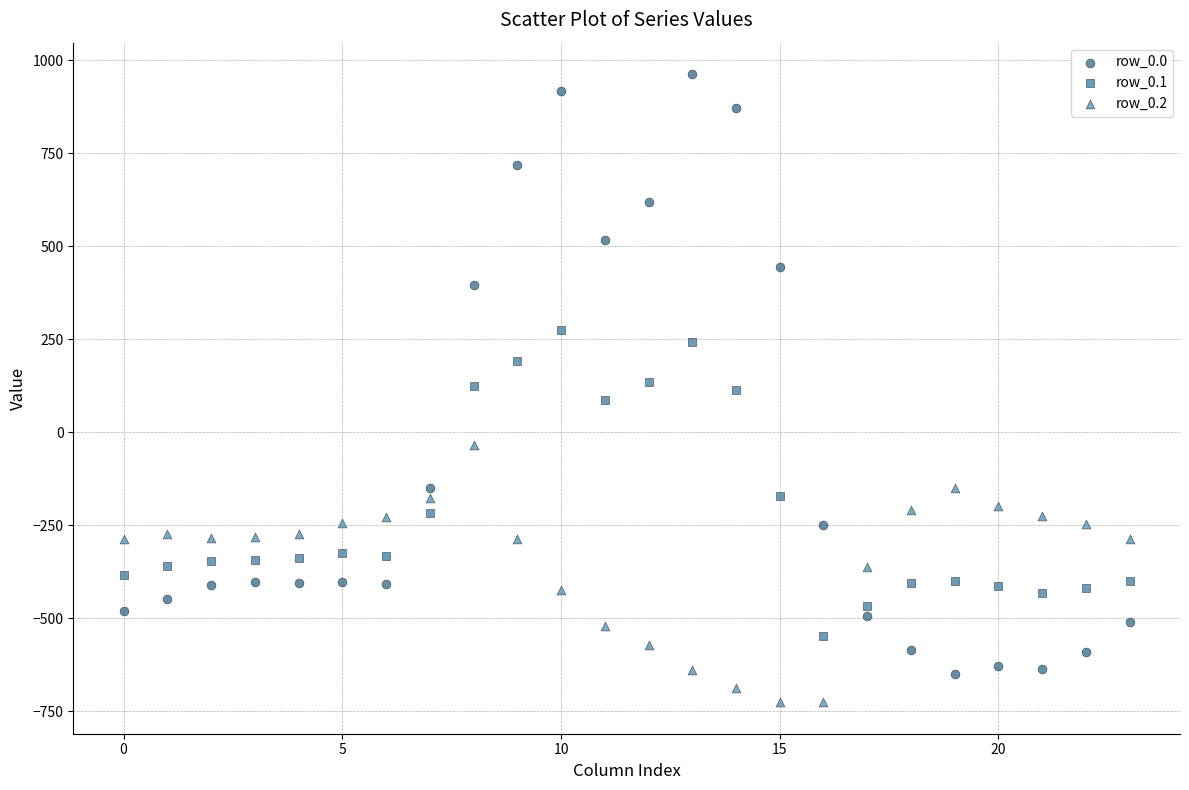

What are all the series names shown in the legend?

row_0.0, row_0.1, row_0.2